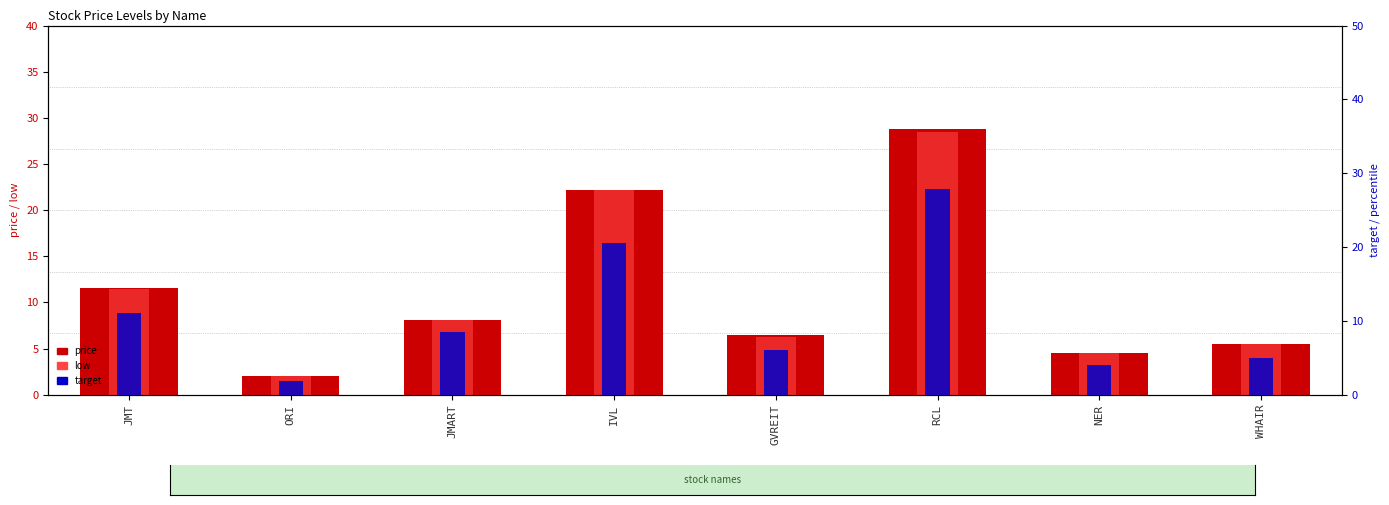

Reading right to left, what are all the values shown in this chart?

price: WHAIR=5.5	NER=4.5	RCL=28.8	GVREIT=6.5	IVL=22.2	JMART=8.2	ORI=2.0	JMT=11.6
low: WHAIR=5.5	NER=4.5	RCL=28.5	GVREIT=6.3	IVL=22.2	JMART=8.1	ORI=2.0	JMT=11.5
target: WHAIR=5.0	NER=4.1	RCL=27.9	GVREIT=6.0	IVL=20.6	JMART=8.5	ORI=1.9	JMT=11.1